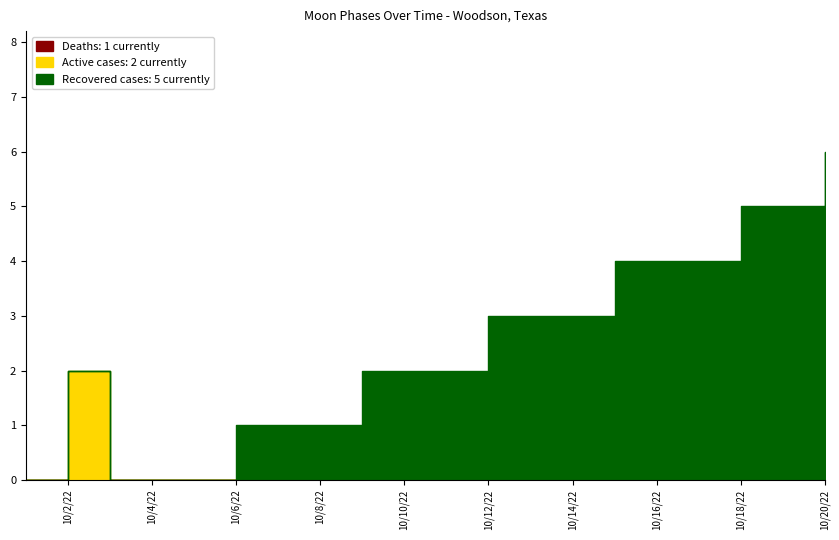

Reading right to left, list all the values displayed in this chart.

Moon Phases (Active): 2022-10-20=0	2022-10-19=0	2022-10-18=0	2022-10-17=0	2022-10-16=0	2022-10-15=0	2022-10-14=0	2022-10-13=0	2022-10-12=0	2022-10-11=0	2022-10-10=0	2022-10-09=0	2022-10-08=0	2022-10-07=0	2022-10-06=0	2022-10-05=0	2022-10-04=0	2022-10-03=0	2022-10-02=2	2022-10-01=0
Moon Phases (Recovered): 2022-10-20=5	2022-10-19=5	2022-10-18=5	2022-10-17=4	2022-10-16=4	2022-10-15=4	2022-10-14=3	2022-10-13=3	2022-10-12=3	2022-10-11=2	2022-10-10=2	2022-10-09=2	2022-10-08=1	2022-10-07=1	2022-10-06=1	2022-10-05=0	2022-10-04=0	2022-10-03=0	2022-10-02=0	2022-10-01=0
Moon Phases (Deaths): 2022-10-20=1	2022-10-19=0	2022-10-18=0	2022-10-17=0	2022-10-16=0	2022-10-15=0	2022-10-14=0	2022-10-13=0	2022-10-12=0	2022-10-11=0	2022-10-10=0	2022-10-09=0	2022-10-08=0	2022-10-07=0	2022-10-06=0	2022-10-05=0	2022-10-04=0	2022-10-03=0	2022-10-02=0	2022-10-01=0